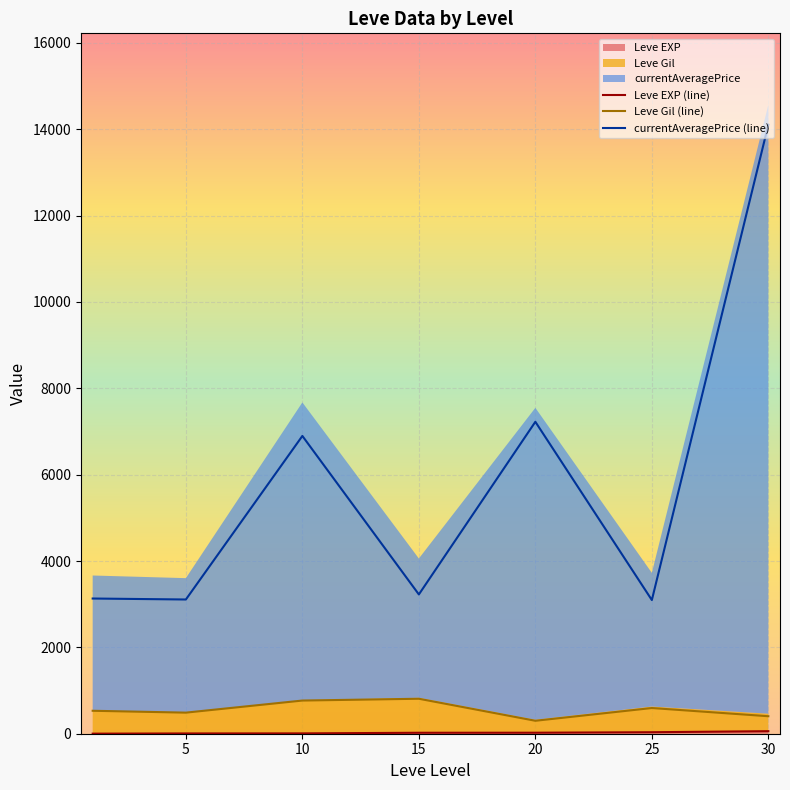

What is the difference between the highest and lowest values at 30?

14046.5